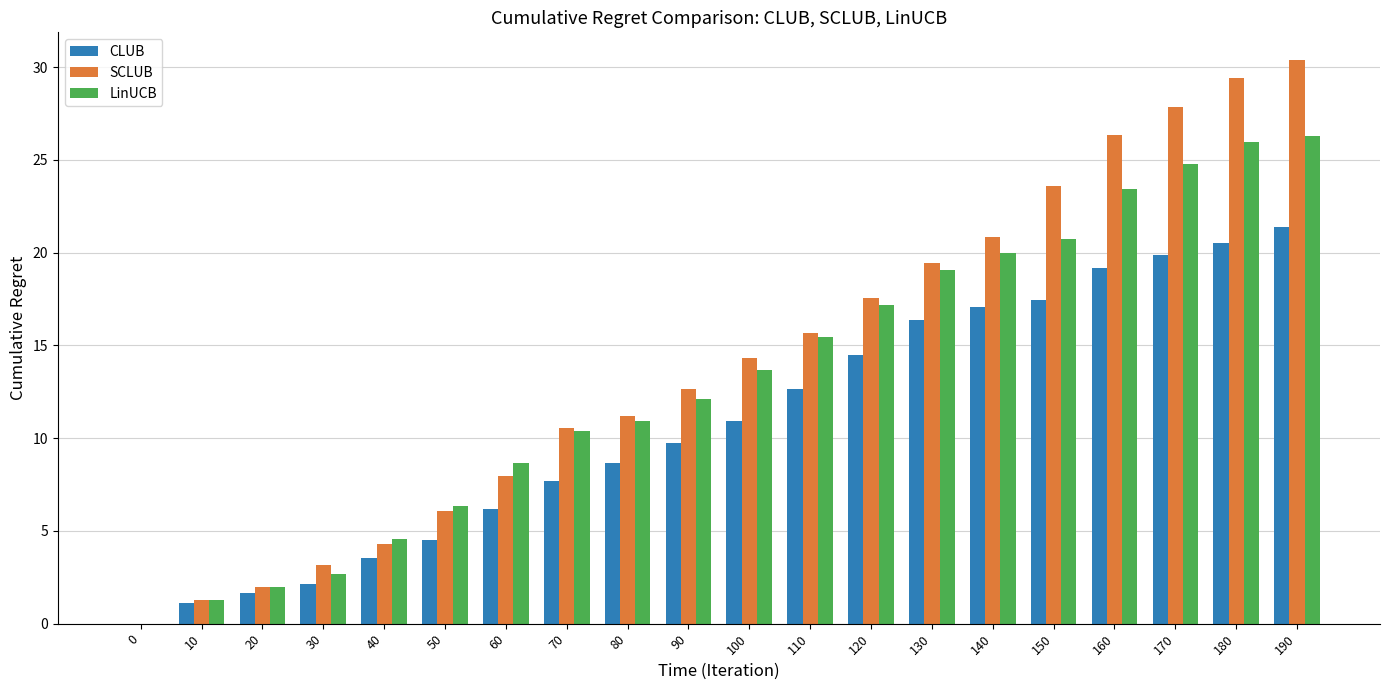

Between 30 and 170, which series saw the biggest shift?

SCLUB